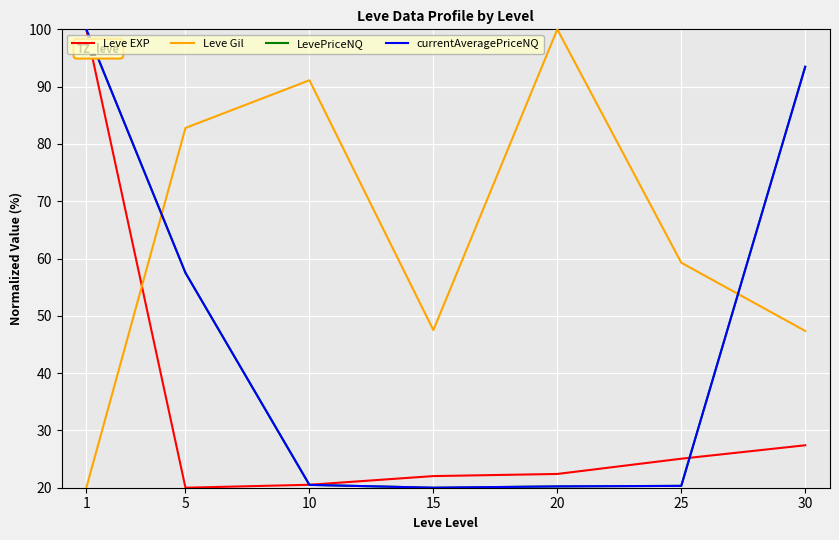

What is the maximum value for Leve Gil?

100.0